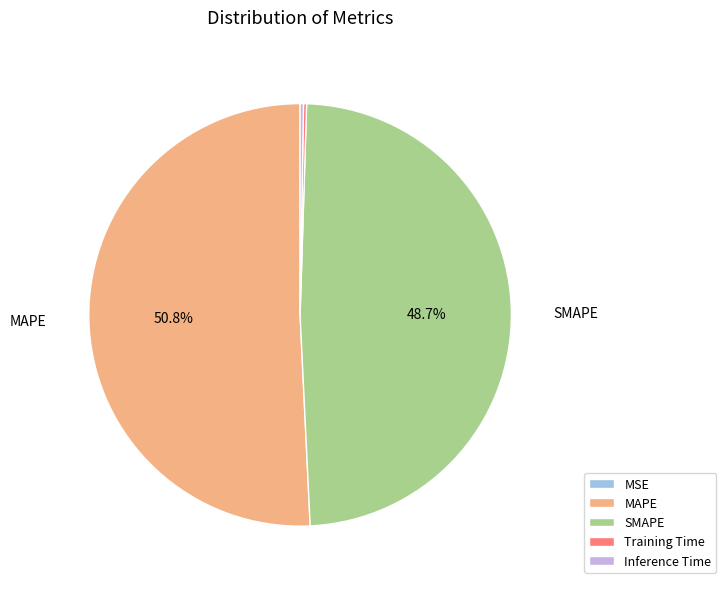

Which category has the biggest portion of the pie?

MAPE